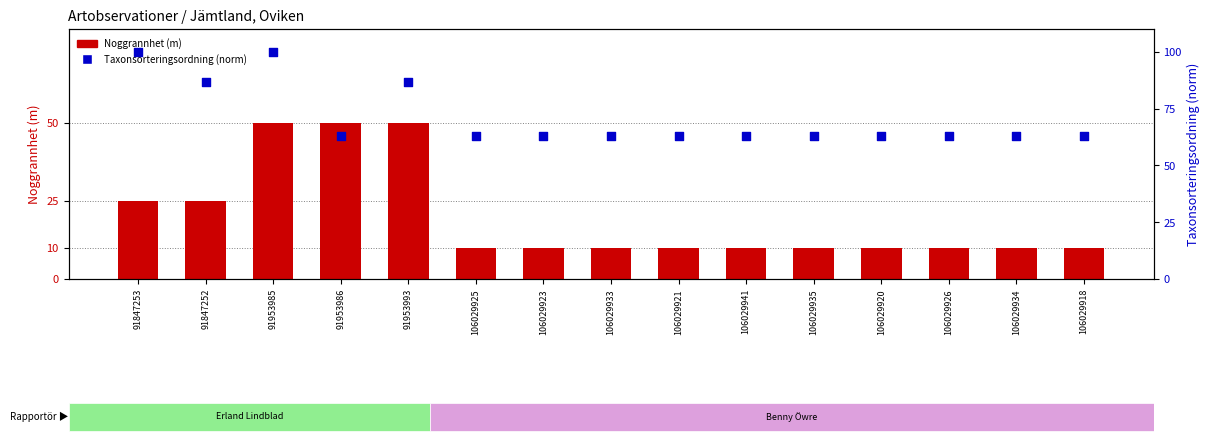

Which series contains the highest Y value?

Taxonsorteringsordning (norm)